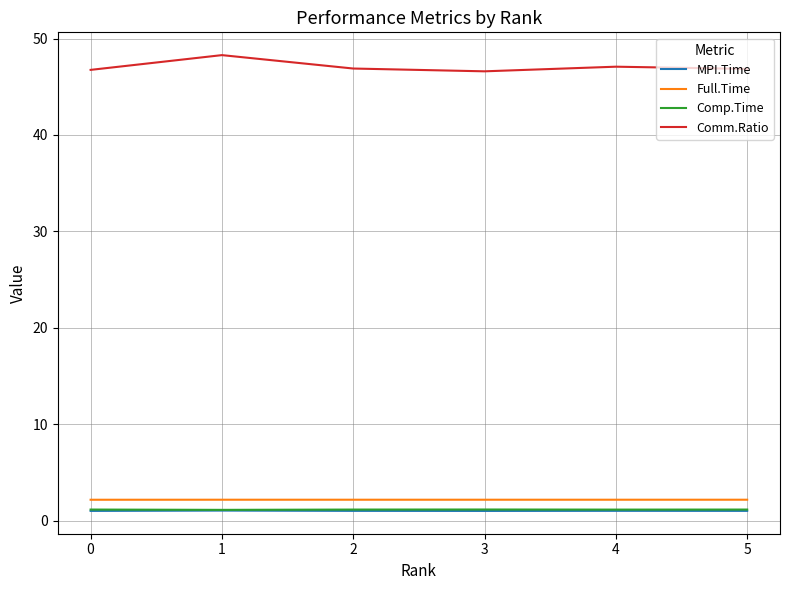

True or false: Full.Time and Comm.Ratio intersect in this chart.

False